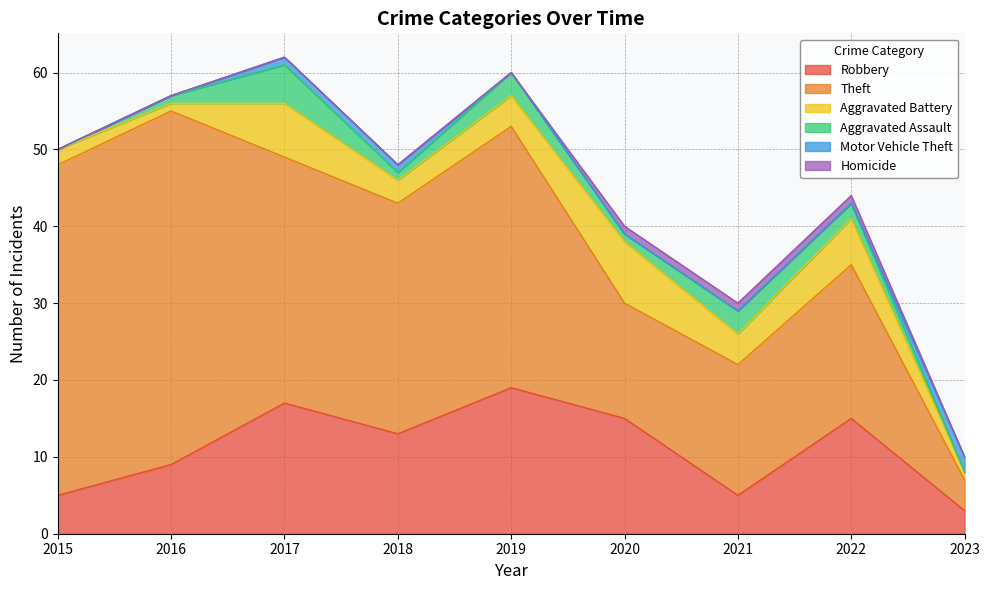

Reading left to right, transcribe all the data shown in this chart.

Robbery: 5	9	17	13	19	15	5	15	3
Theft: 43	46	32	30	34	15	17	20	4
Aggravated Battery: 2	1	7	3	4	8	4	6	1
Aggravated Assault: 0	1	5	1	3	1	3	2	0
Motor Vehicle Theft: 0	0	1	1	0	0	0	0	2
Homicide: 0	0	0	0	0	1	1	1	0